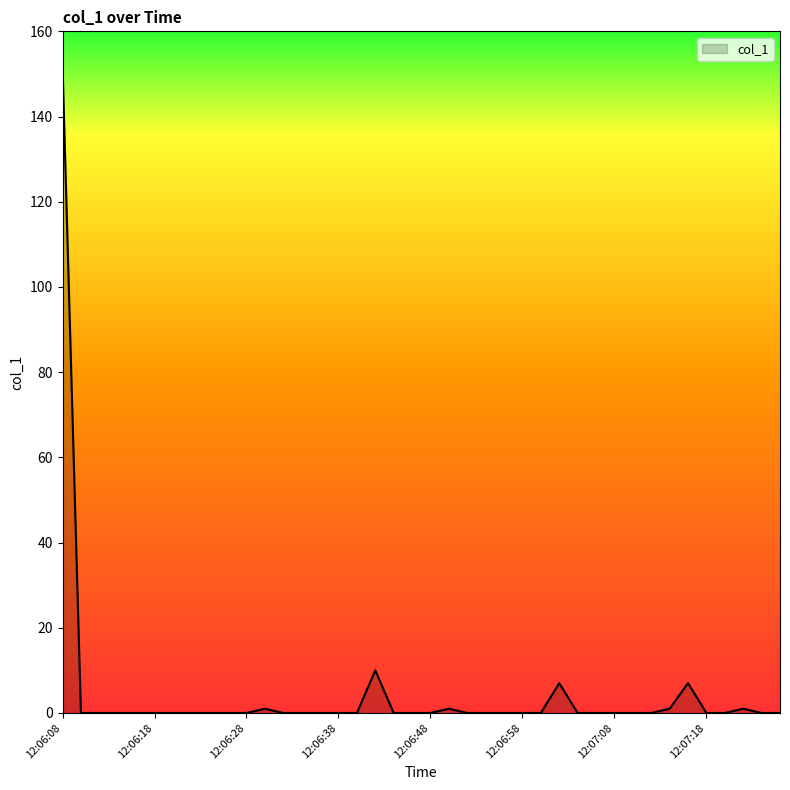

What is the maximum value shown in the chart?

151.8